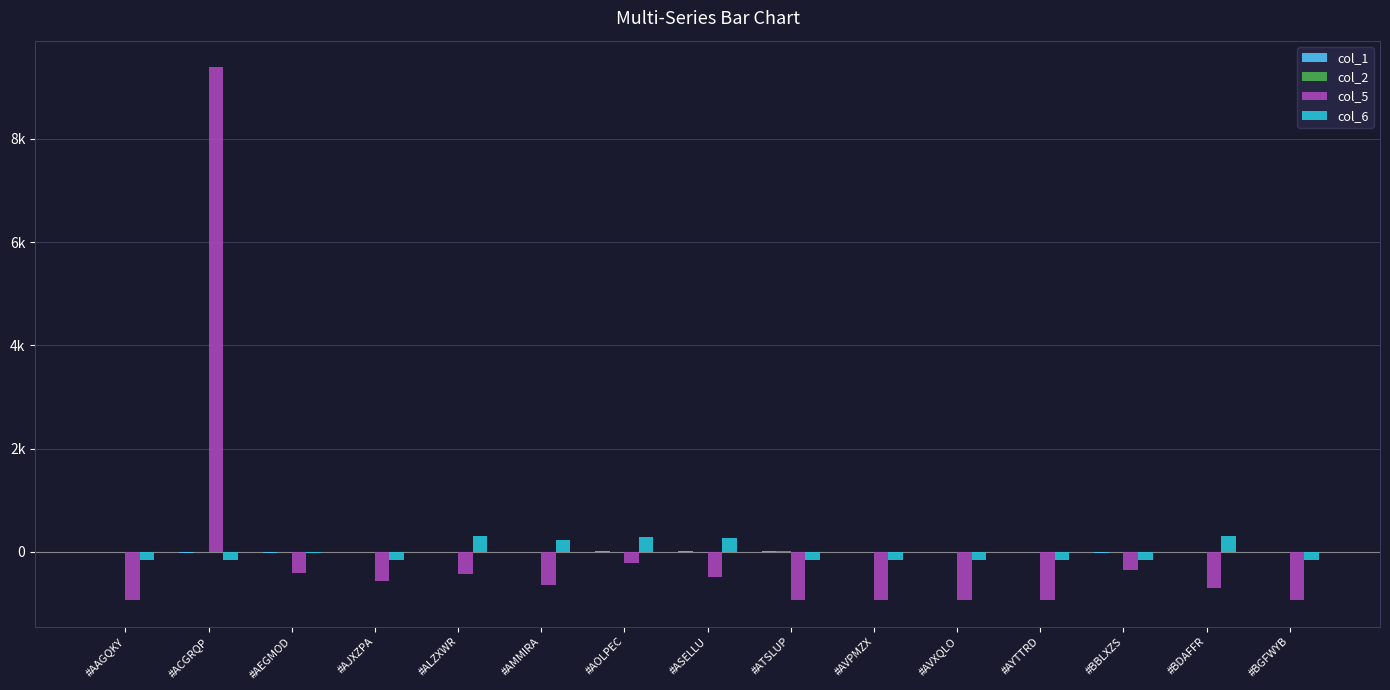

Reading right to left, extract all data points from this chart.

col_1: #BGFWYB=-5.0	#BDAFFR=-5.0	#BBLXZS=-12.0	#AYTTRD=-3.8	#AVXQLO=4.3	#AVPMZX=-3.0	#ATSLUP=27.0	#ASELLU=23.0	#AOLPEC=10.8	#AMMIRA=-4.3	#ALZXWR=-1.8	#AJXZPA=-9.2	#AEGMOD=-12.9	#ACGRQP=-12.0	#AAGQKY=4.0
col_2: #BGFWYB=0.9	#BDAFFR=-2.7	#BBLXZS=-4.5	#AYTTRD=0.0	#AVXQLO=0.3	#AVPMZX=1.1	#ATSLUP=10.2	#ASELLU=5.5	#AOLPEC=2.1	#AMMIRA=-2.2	#ALZXWR=-4.2	#AJXZPA=-1.7	#AEGMOD=-3.0	#ACGRQP=-3.4	#AAGQKY=1.7
col_5: #BGFWYB=-928.7	#BDAFFR=-700.7	#BBLXZS=-348.7	#AYTTRD=-928.7	#AVXQLO=-928.7	#AVPMZX=-928.7	#ATSLUP=-928.7	#ASELLU=-482.6	#AOLPEC=-216.5	#AMMIRA=-645.4	#ALZXWR=-432.1	#AJXZPA=-569.7	#AEGMOD=-416.9	#ACGRQP=9385.3	#AAGQKY=-928.7
col_6: #BGFWYB=-157.0	#BDAFFR=317.0	#BBLXZS=-157.0	#AYTTRD=-157.0	#AVXQLO=-157.0	#AVPMZX=-157.0	#ATSLUP=-157.0	#ASELLU=275.0	#AOLPEC=291.7	#AMMIRA=231.2	#ALZXWR=315.6	#AJXZPA=-157.0	#AEGMOD=-17.2	#ACGRQP=-157.0	#AAGQKY=-157.0